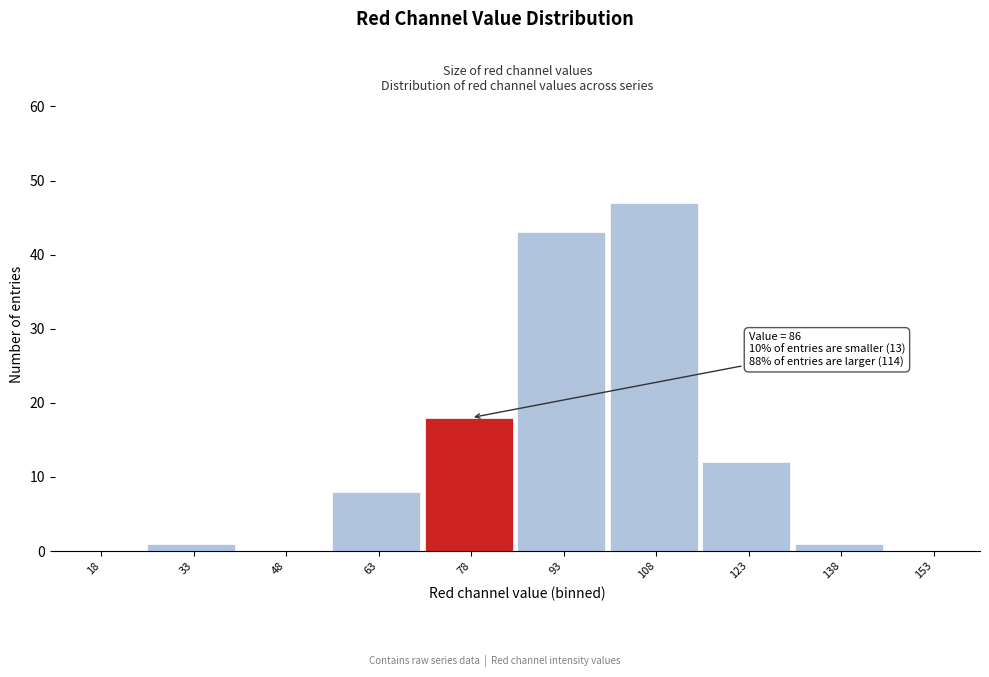

Reading left to right, list all the values displayed in this chart.

18=0	33=1	48=0	63=8	78=18	93=43	108=47	123=12	138=1	153=0